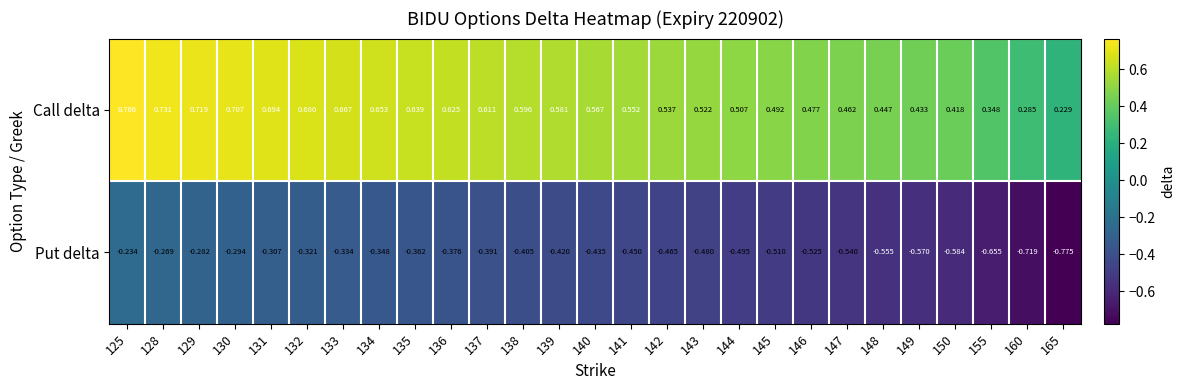

Rank the series by their average value, from highest to lowest.

Call delta, Put delta